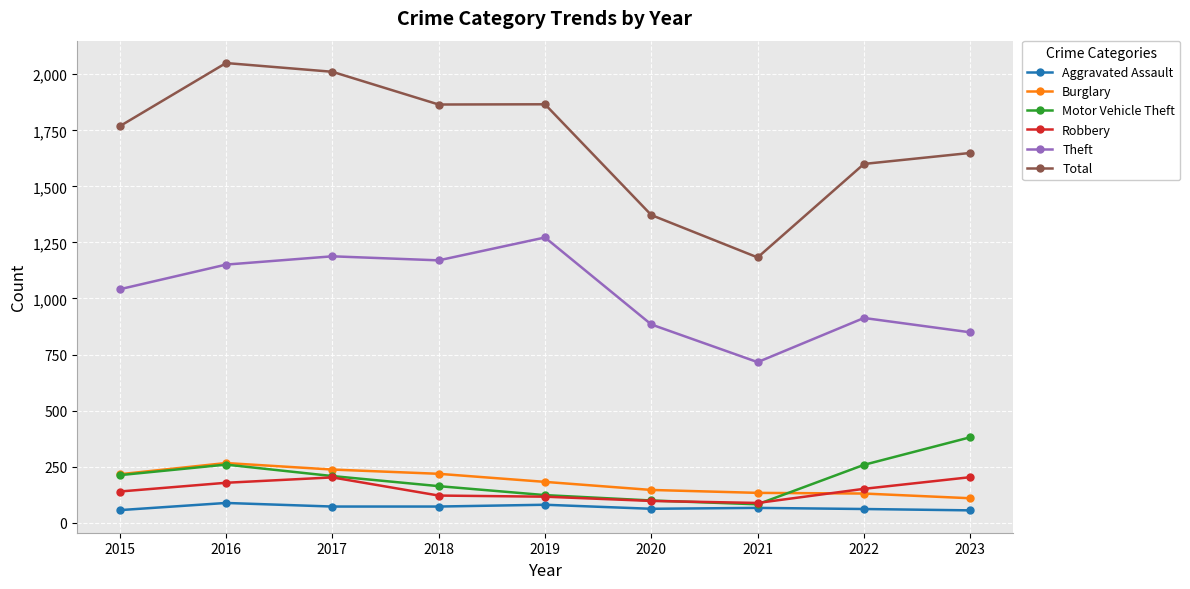

What is the spread (max minus min) of values at 2017?

1939